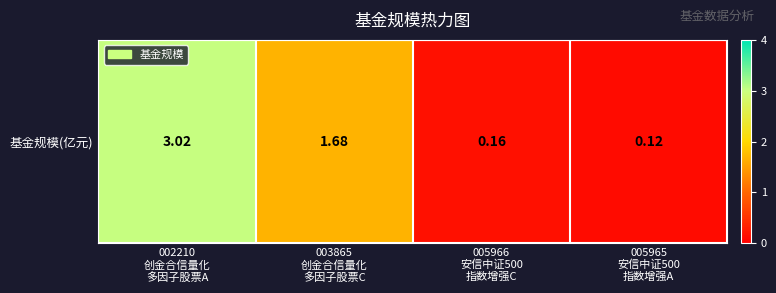

Which category has the lowest value across all series?

005965
安信中证500
指数增强A